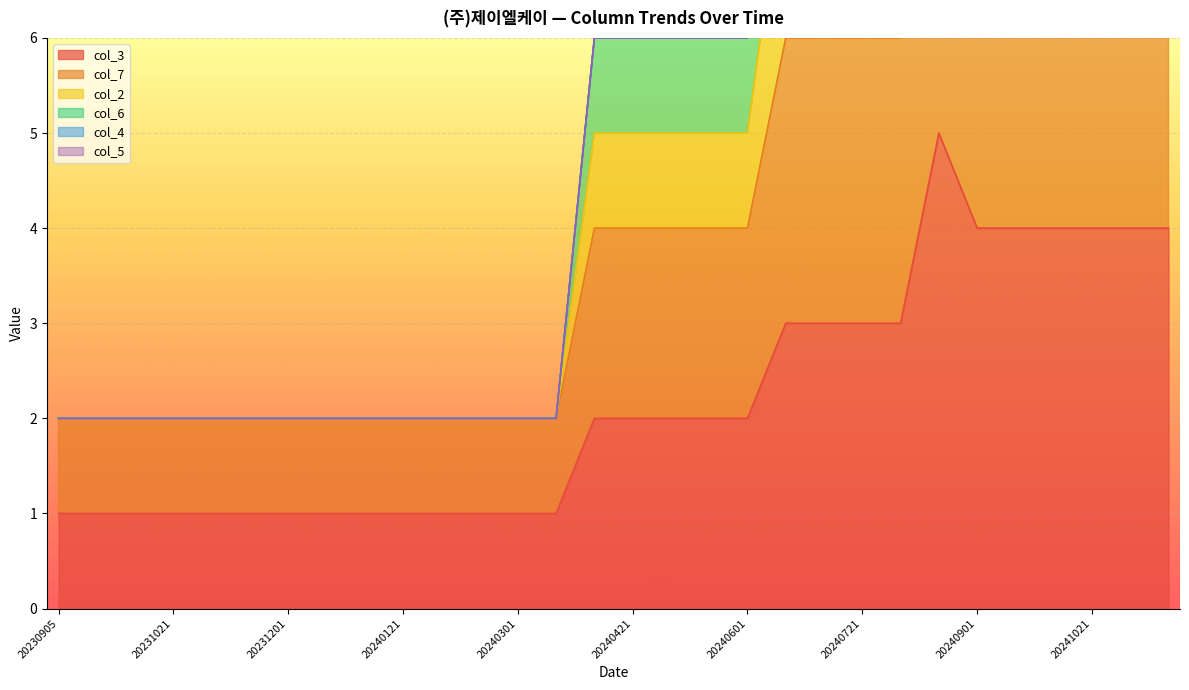

What is the value of the col_6 point at the 28th from the left?

16